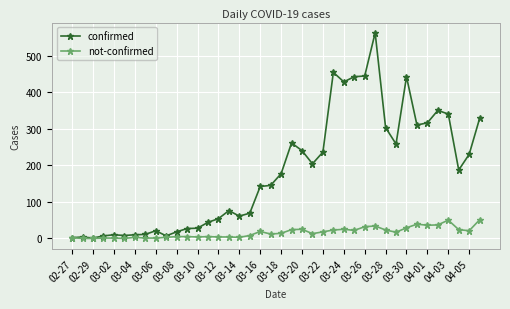

What is the maximum value shown in the chart?

562